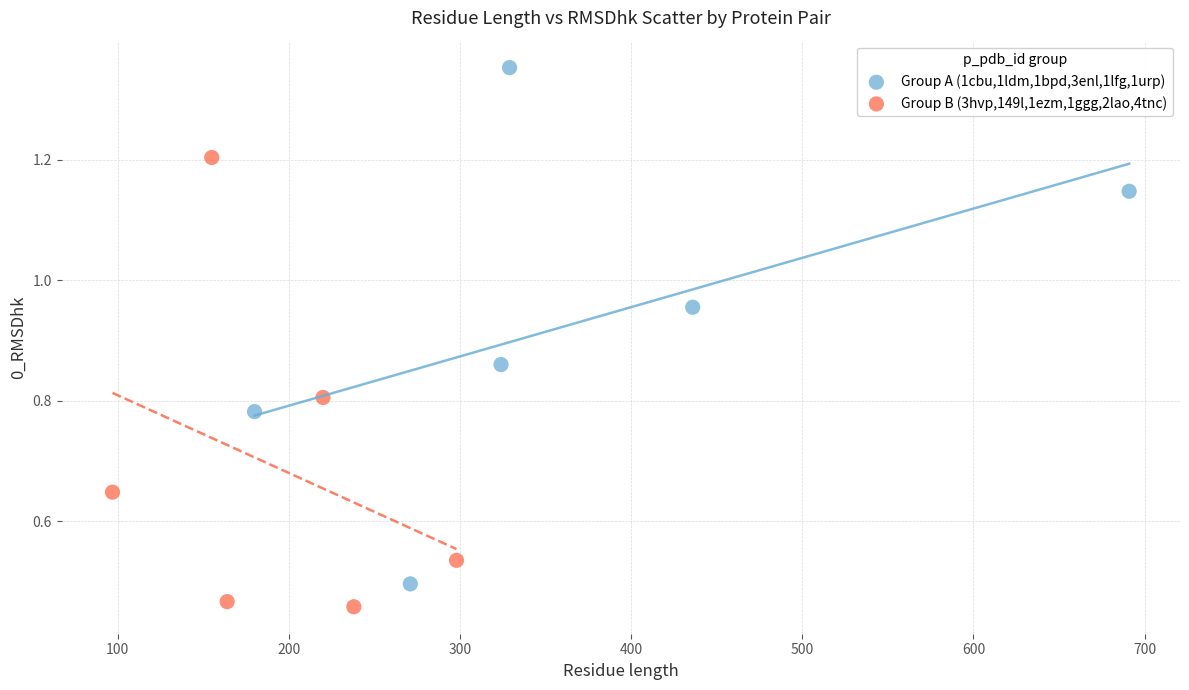

Which series has the widest spread of Y values?

Group A (1cbu,1ldm,1bpd,3enl,1lfg,1urp)